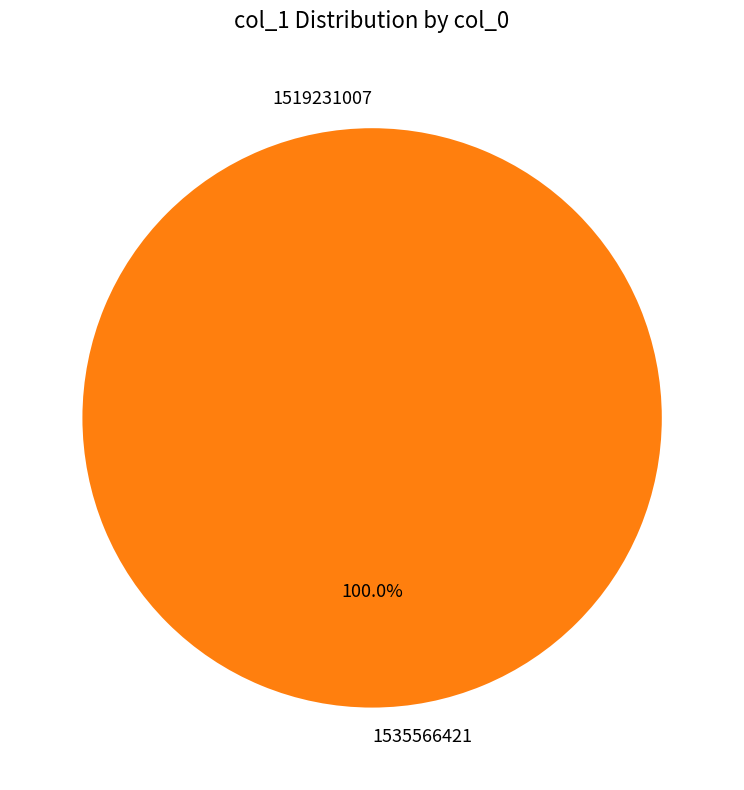

Combined, do 1519231007 and 1535566421 account for over 50%?

Yes